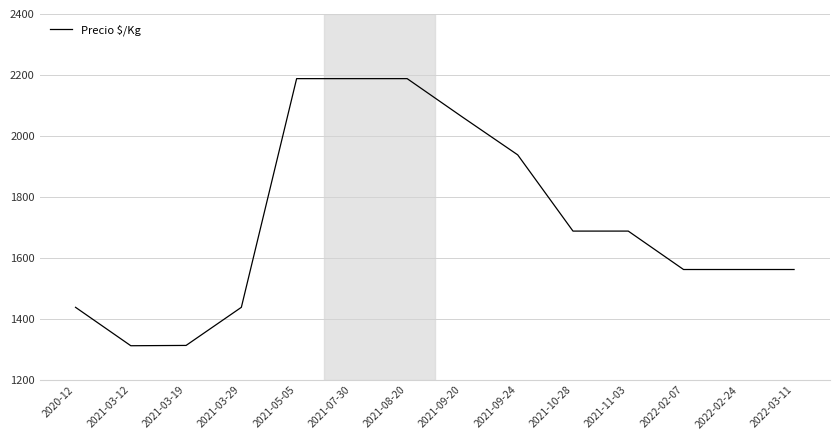

What is the maximum value shown in the chart?

2188